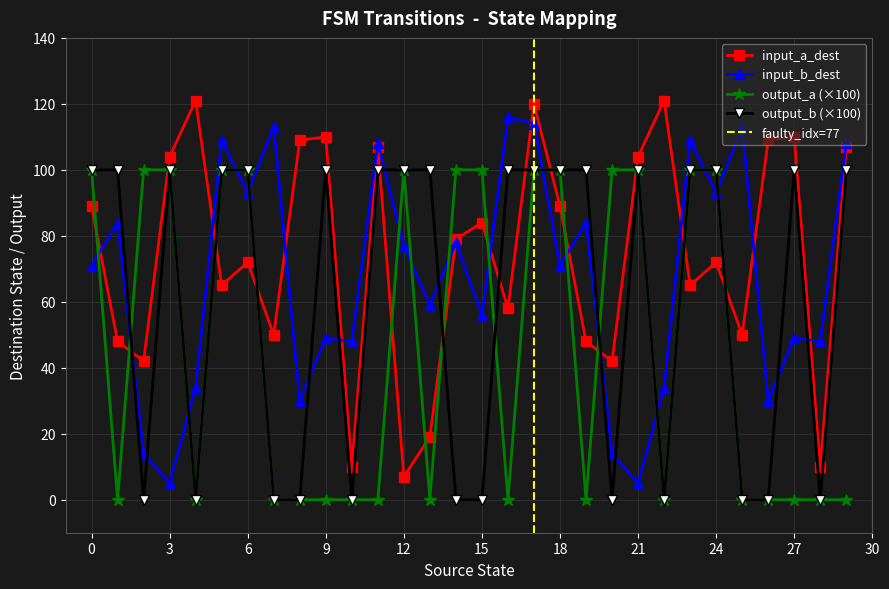

How many interior local peaks does the output_b series have?

4